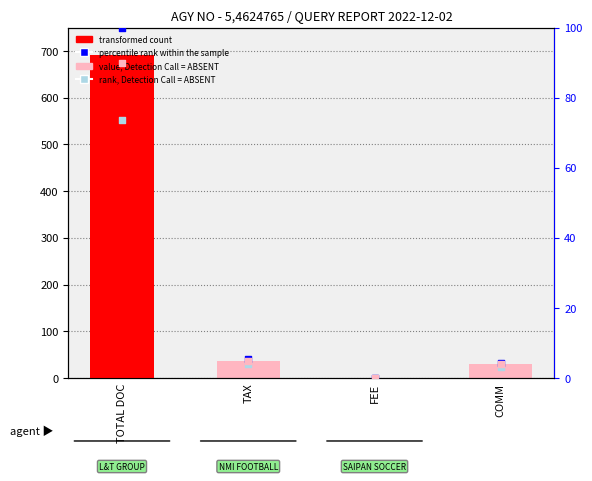

What is the total value across all series at TAX?

77.2